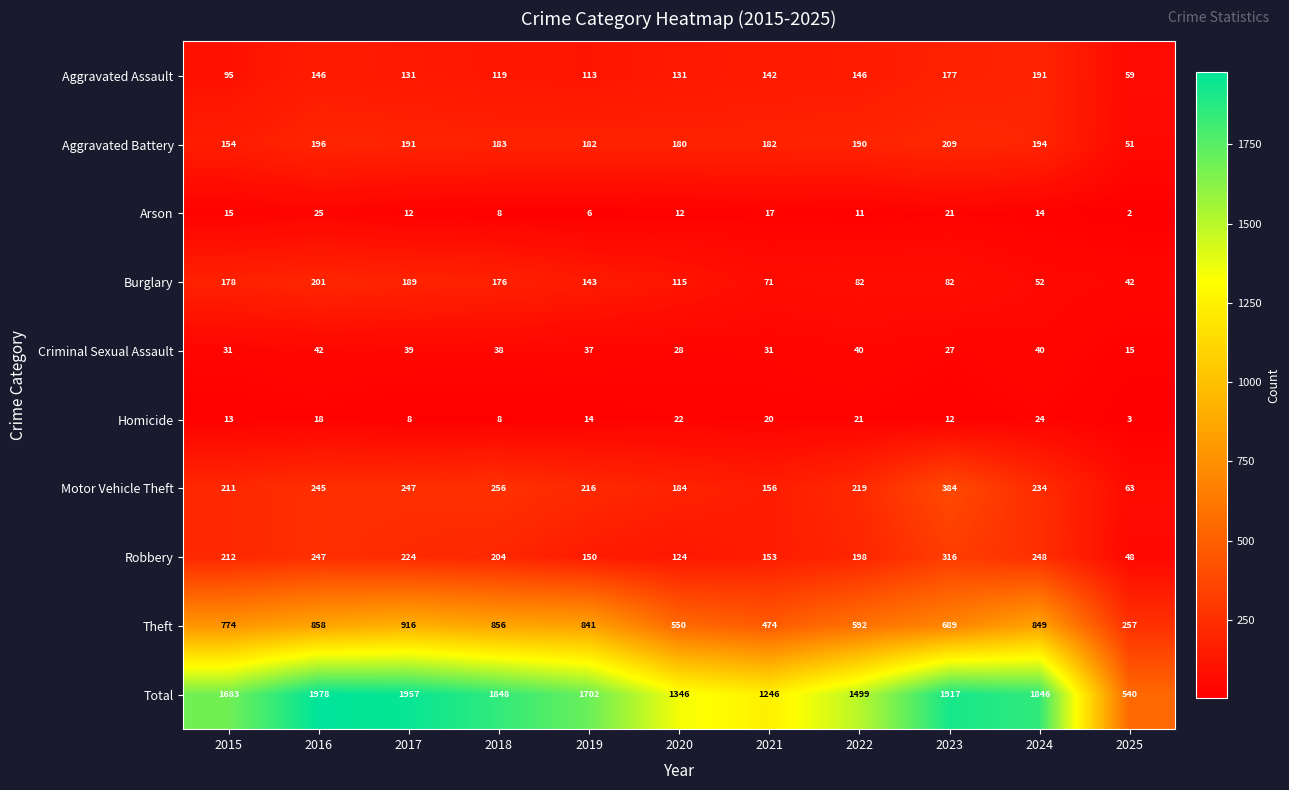

What is the approximate value of Arson at 2019?

6